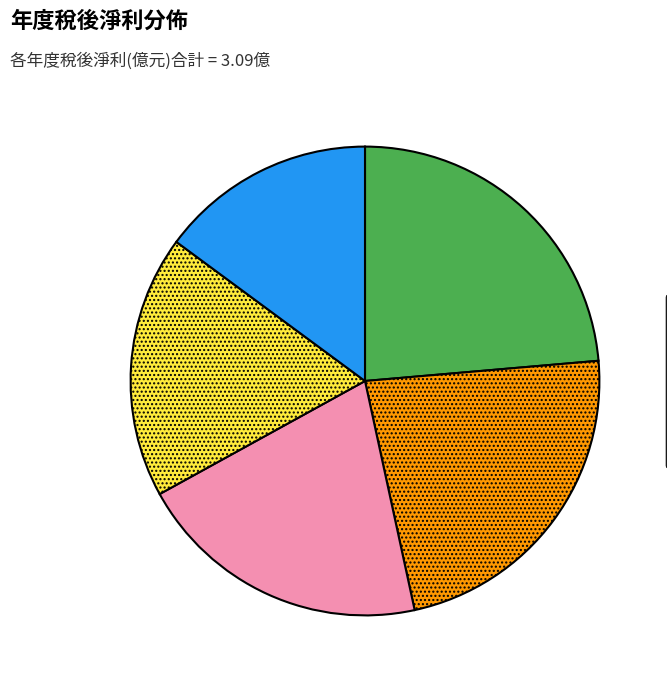

Is there a majority slice in this chart?

No